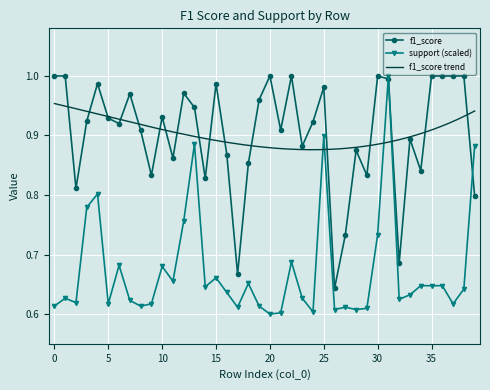

How many interior local peaks does the f1_score series have?

11